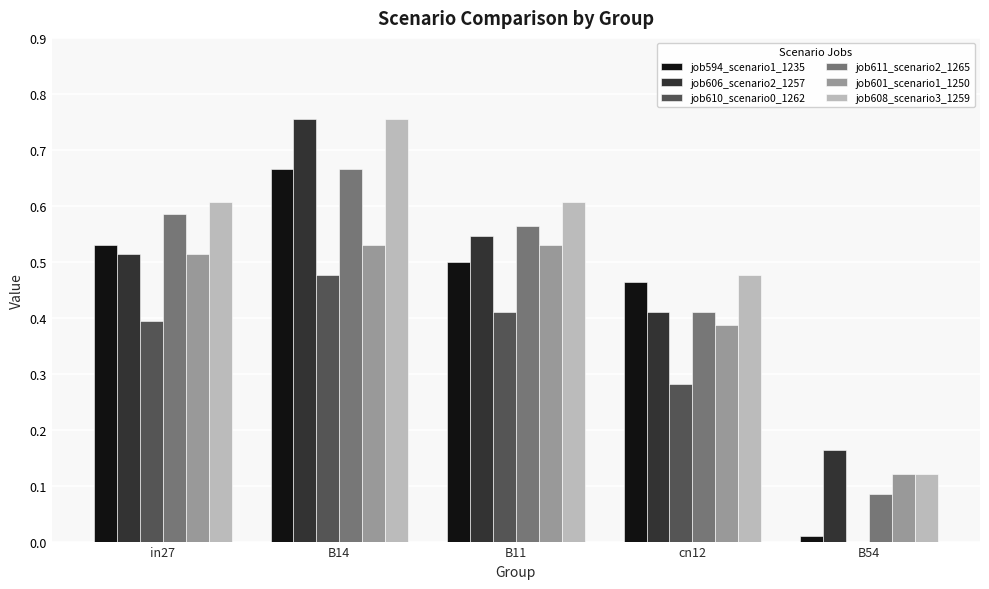

At which category is the sum across all series the highest?

B14